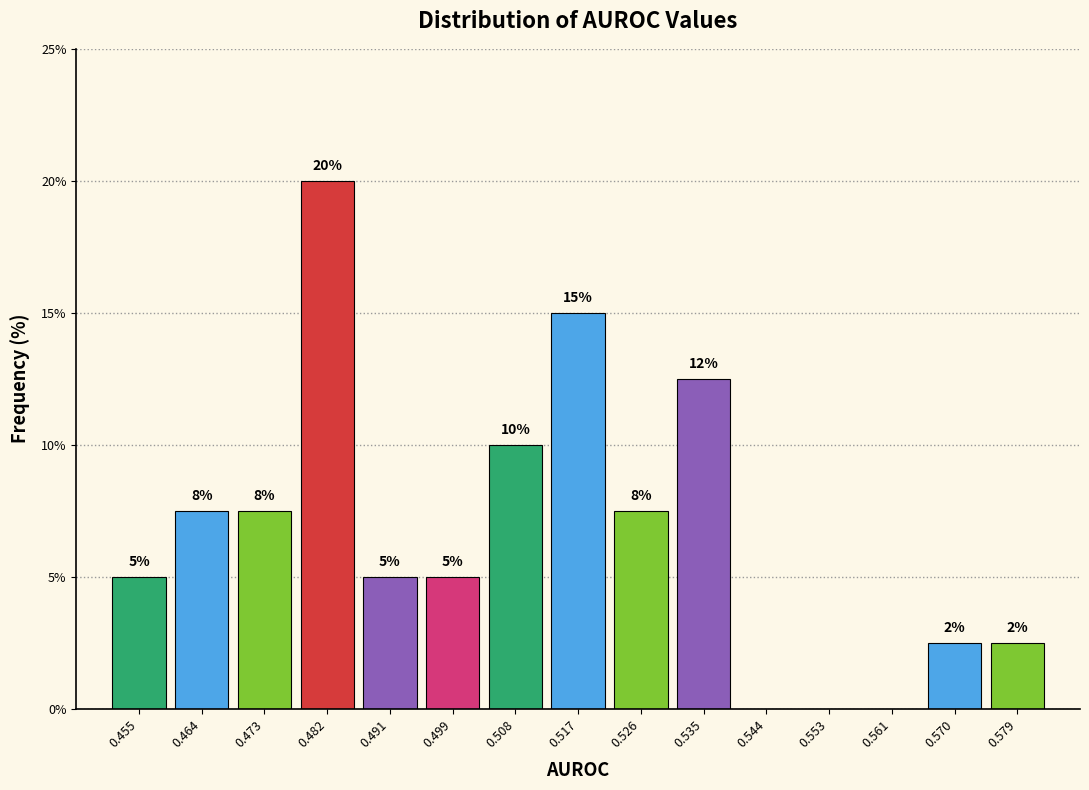

Which range on the x-axis has the tallest bar?

0.477 to 0.486